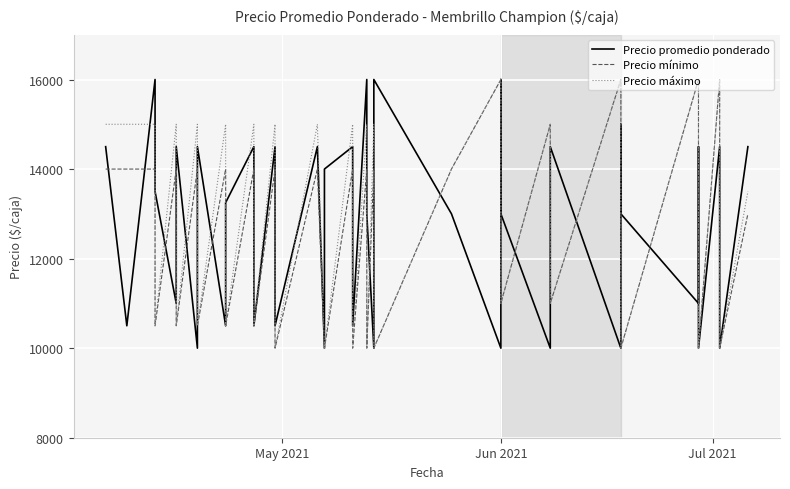

What are all the series names shown in the legend?

Precio promedio ponderado, Precio mínimo, Precio máximo